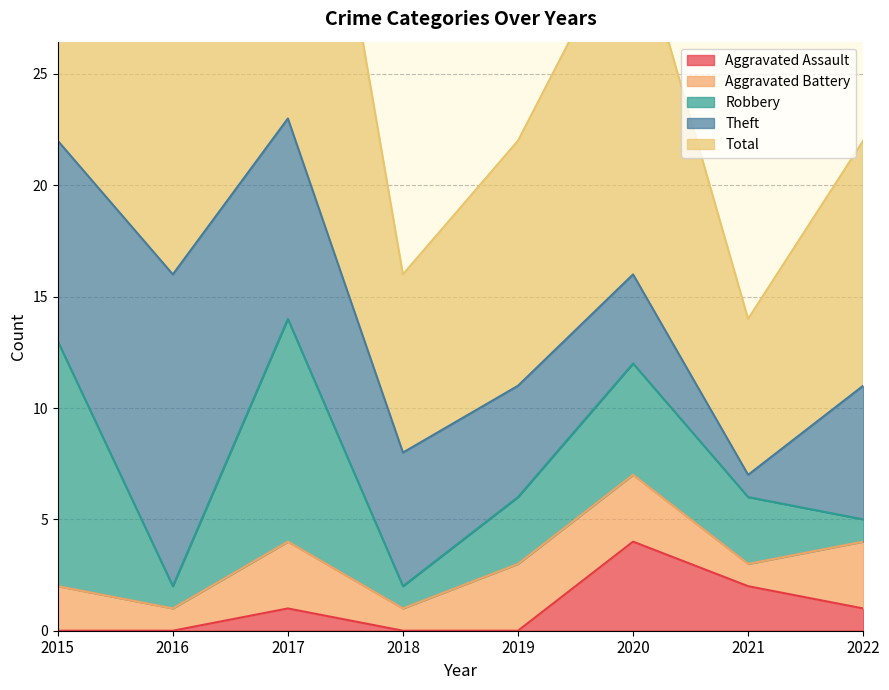

At which category does Aggravated Battery reach its first local peak?

2017